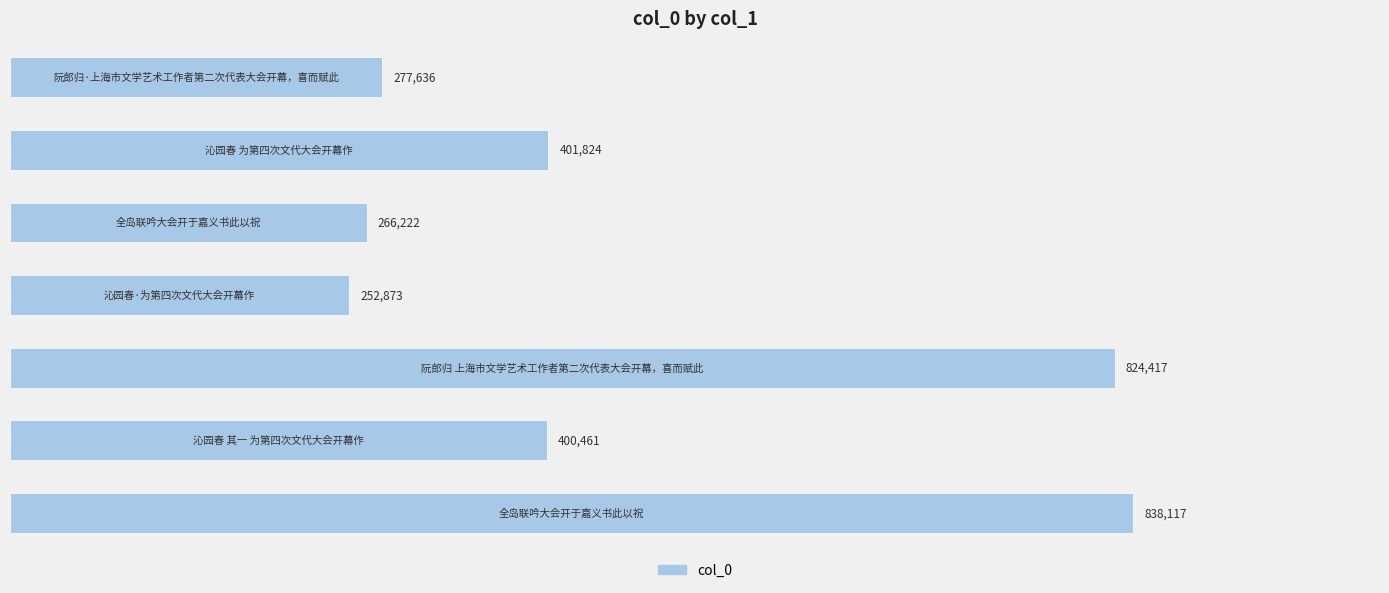

Are the bars horizontal?

Yes